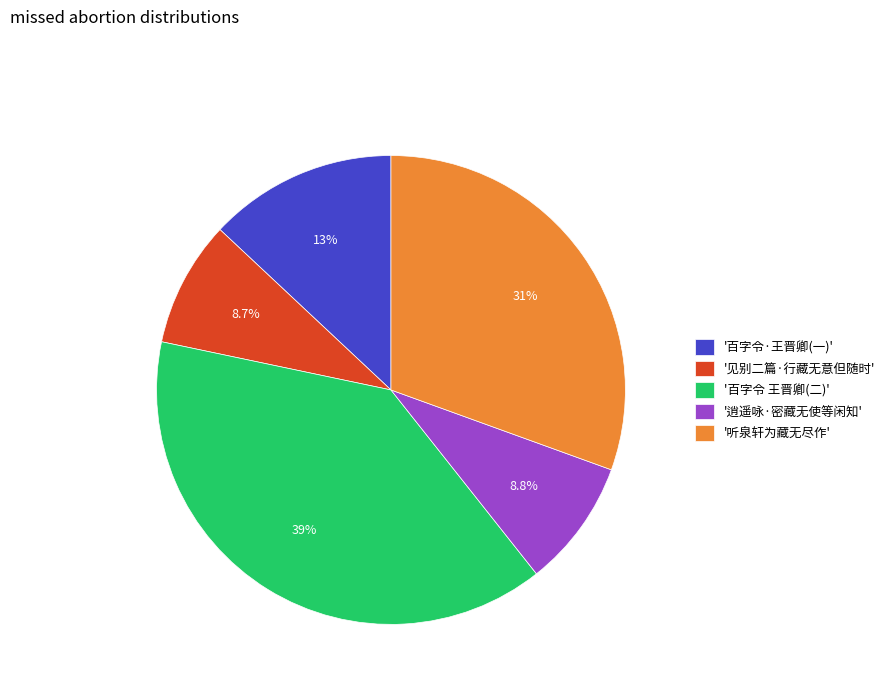

Approximately how many times larger is the value at '听泉轩为藏无尽作' compared to '见别二篇·行藏无意但随时'?

3.5